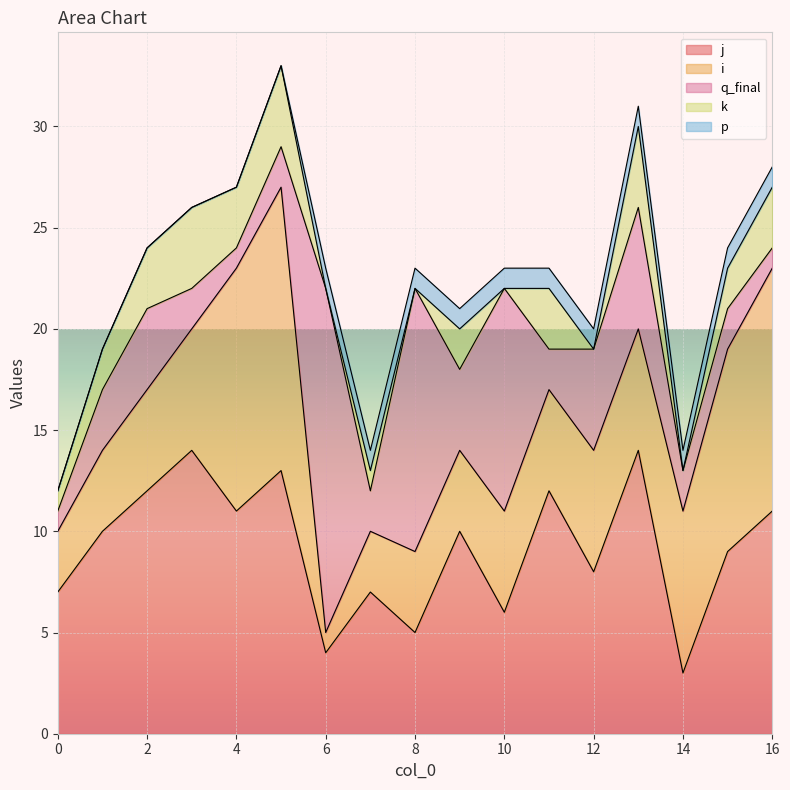

Where does the i series first go above 5?

3